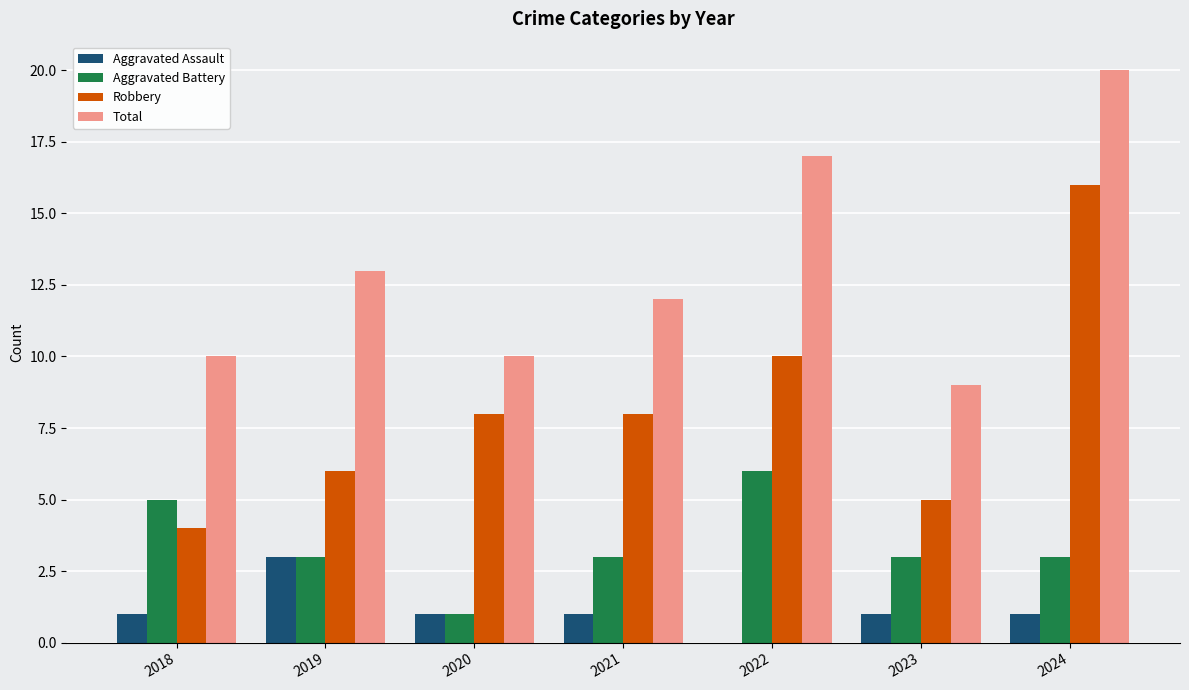

At which category is the sum across all series the highest?

2024